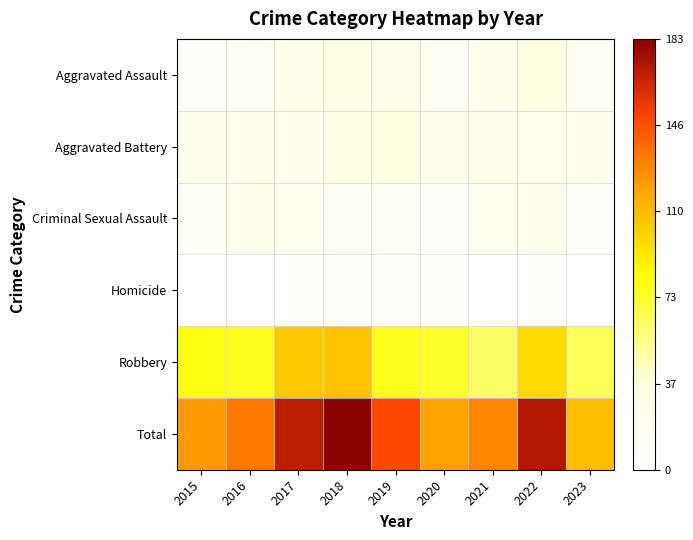

Which series has the largest range (max minus min)?

Total